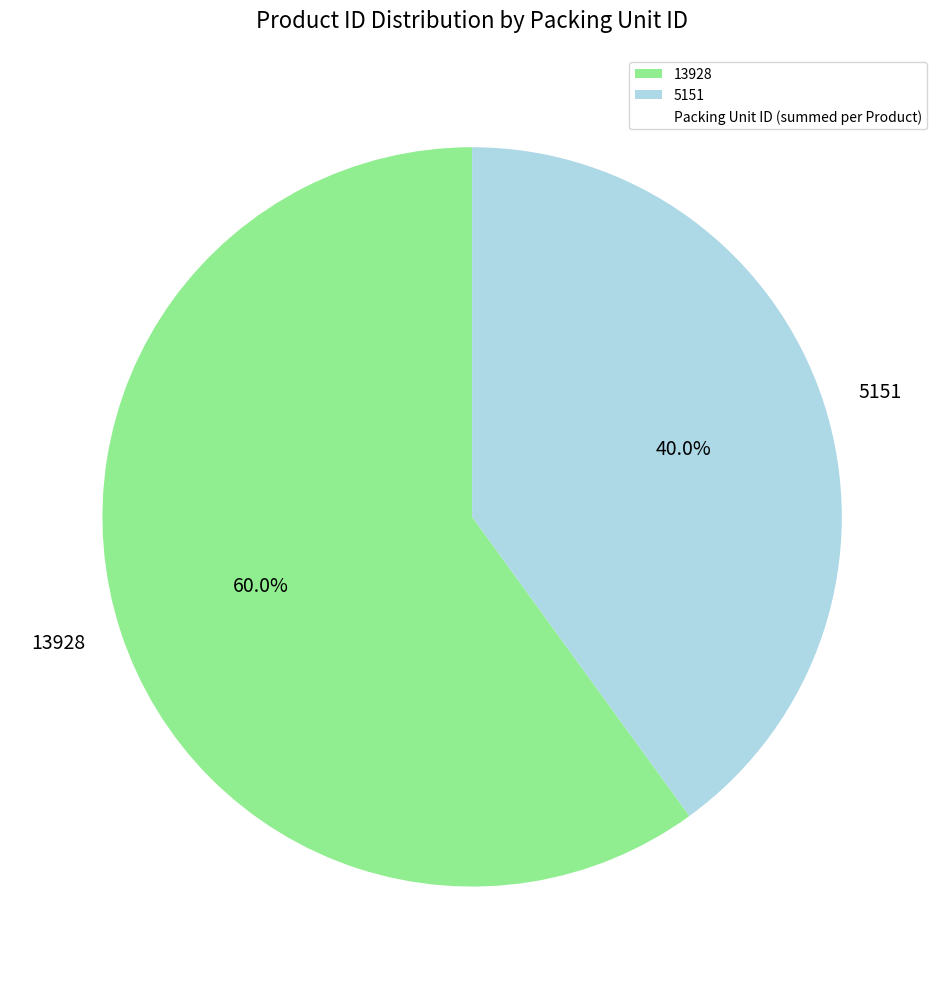

Which has a higher value, 13928 or 5151?

13928